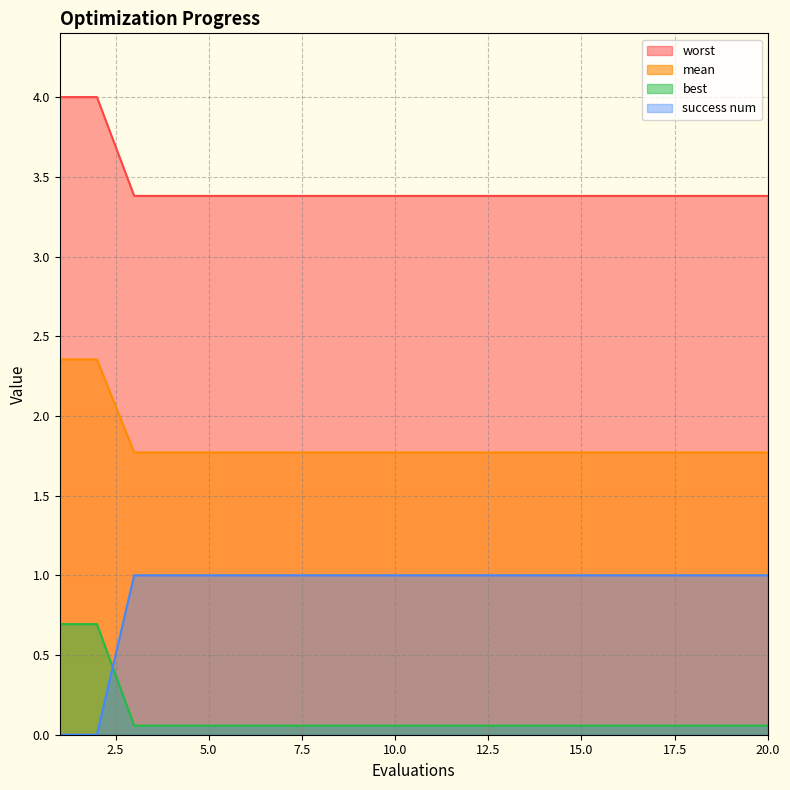

What is the difference between the second highest and second lowest values in the worst series?

0.6